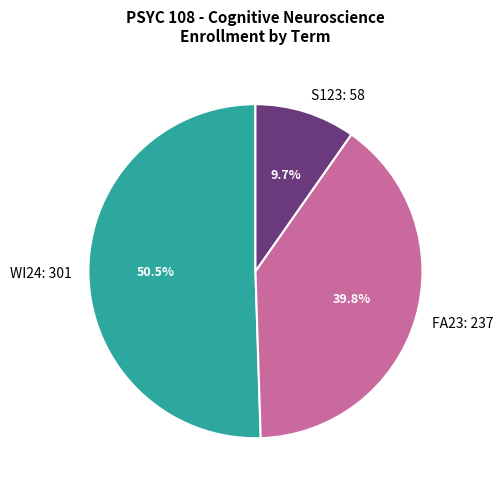

How many segments does this pie chart have?

3